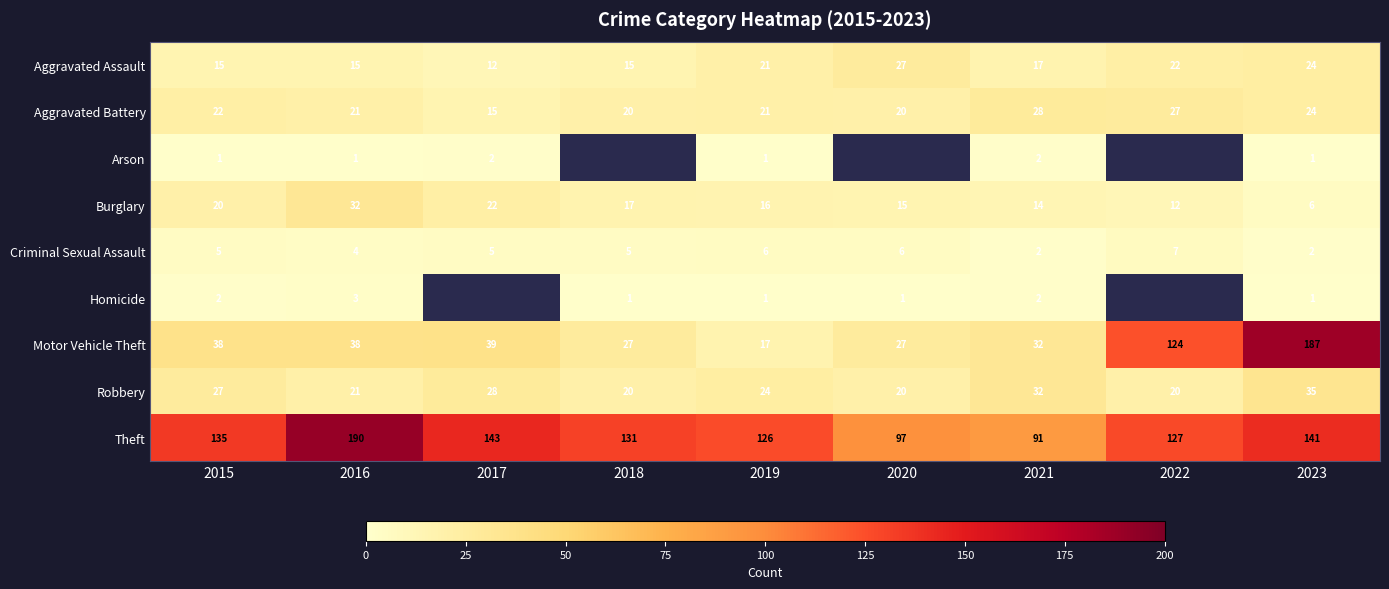

Read the Criminal Sexual Assault value at 2017.

5